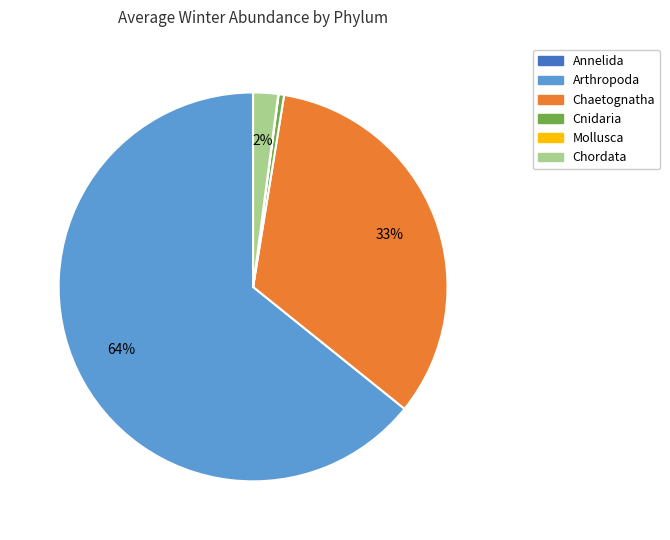

To the nearest percent, what is the average slice percentage?

17%